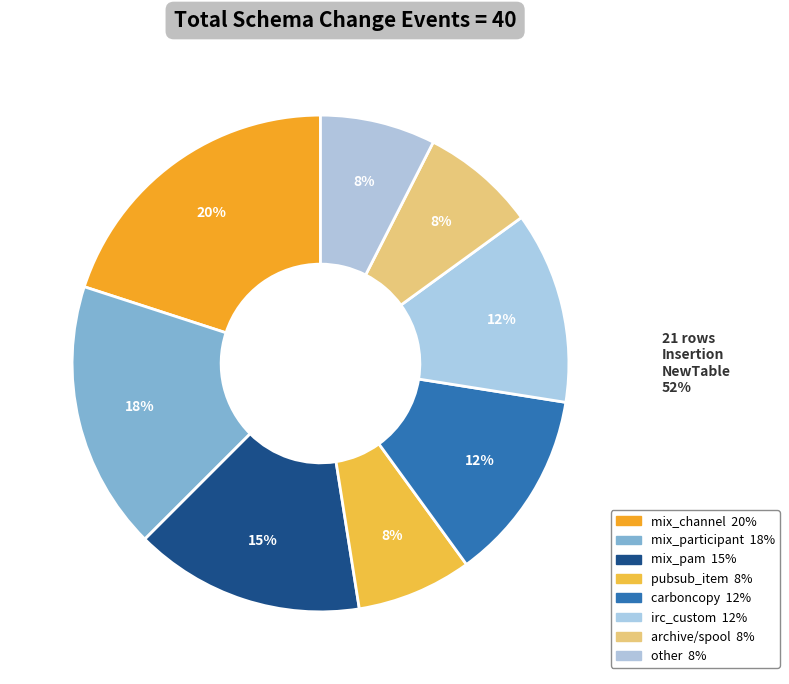

What is the smallest slice in the pie chart?

pubsub_item